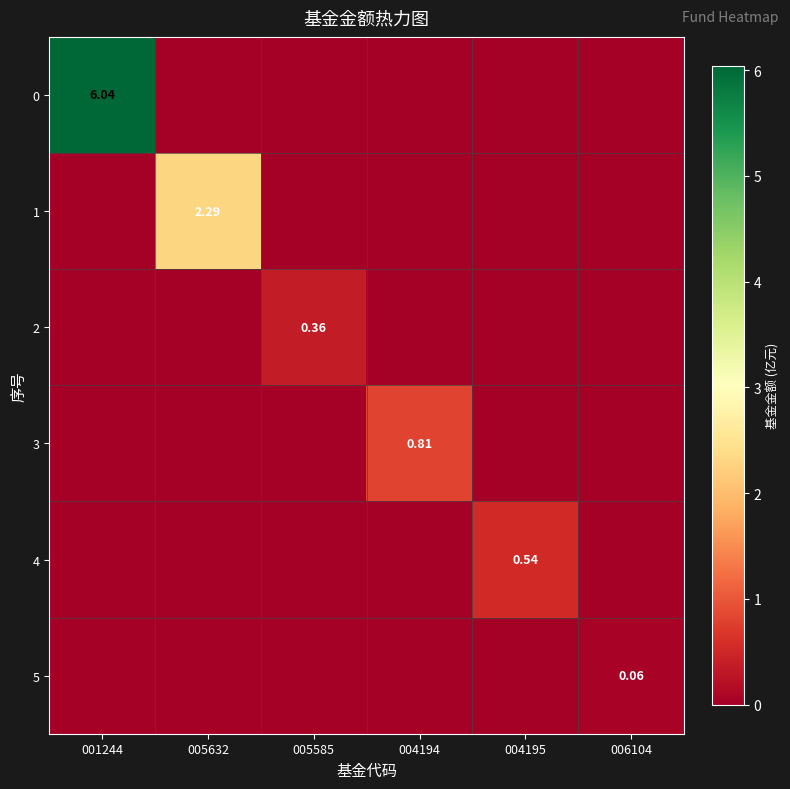

List the series in order of their peak value, highest first.

0, 1, 3, 4, 2, 5